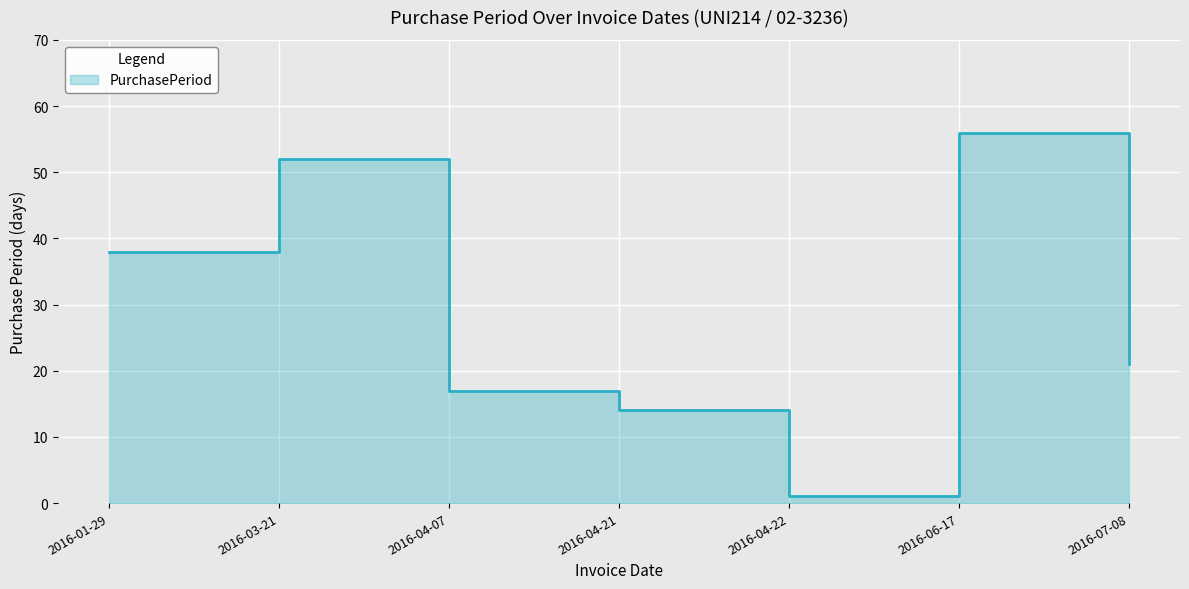

Is it true that the value at 2016-04-07 is 17?

True